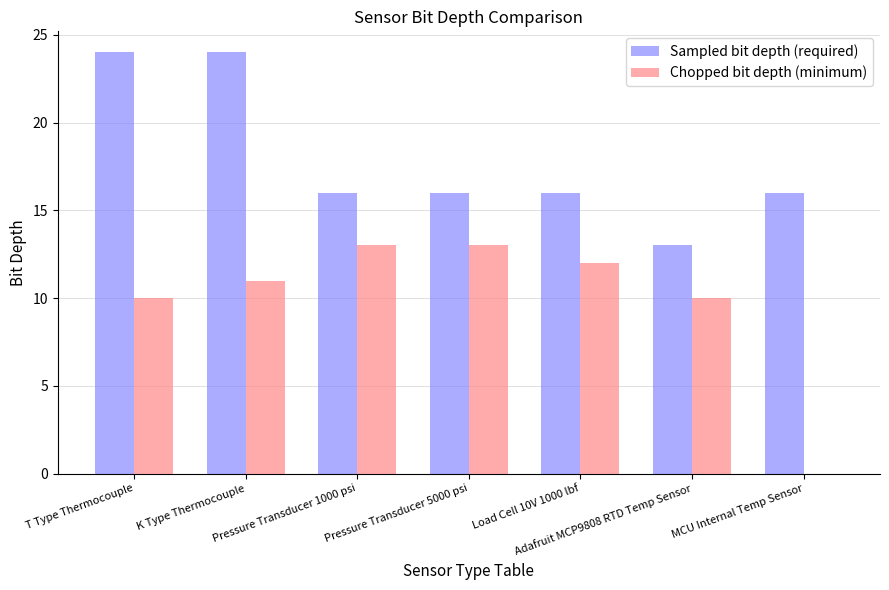

At which category is the sum across all series the highest?

K Type Thermocouple